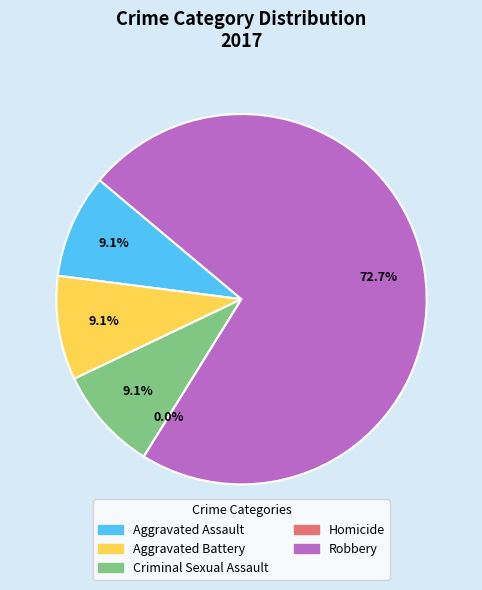

Count the number of slices in the pie.

5